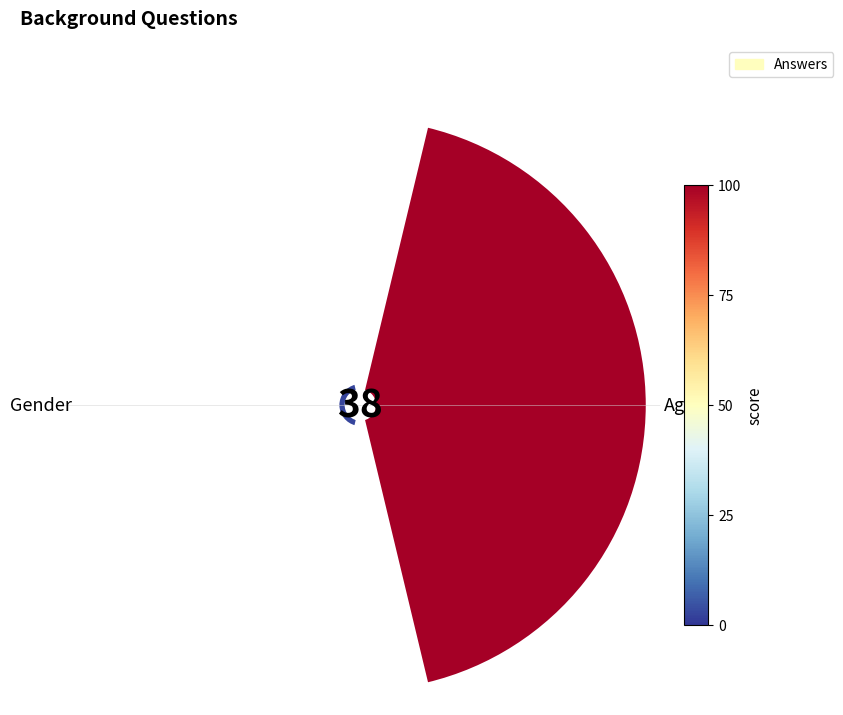

What percentage do Gender and Age together represent?

100.0%